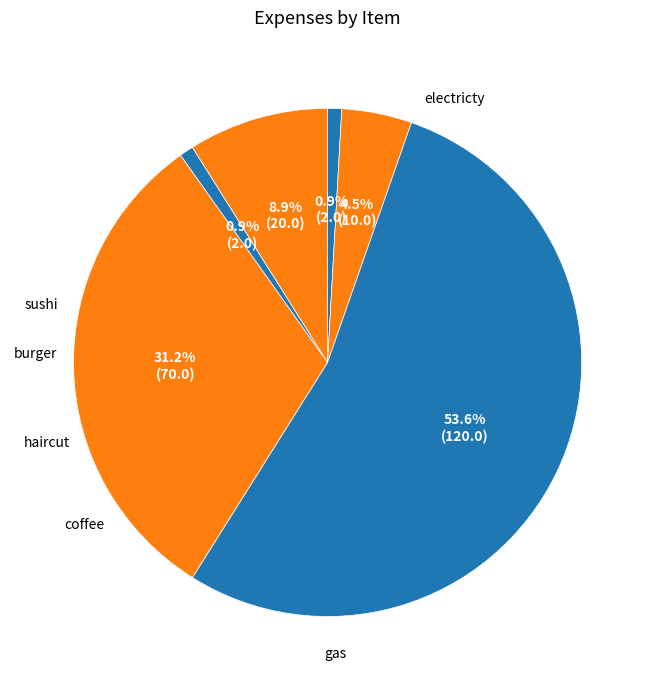

To the nearest percent, what is the difference between the haircut and sushi slice percentages?

4%